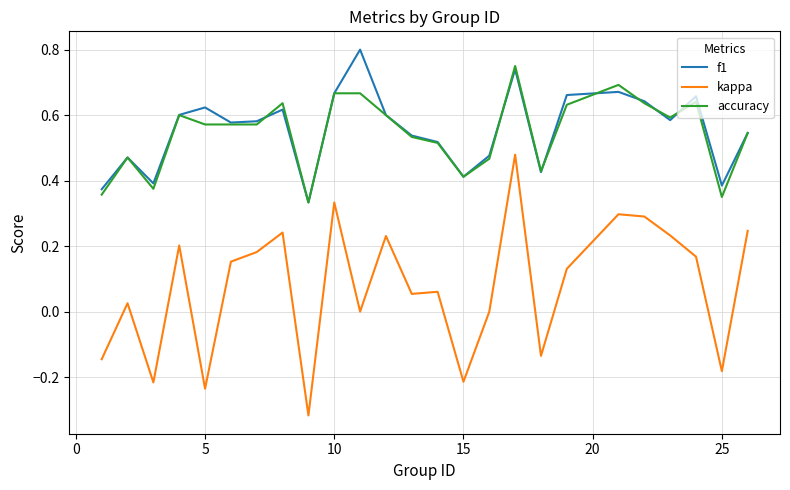

Does the chart display data point markers on the line(s)?

No